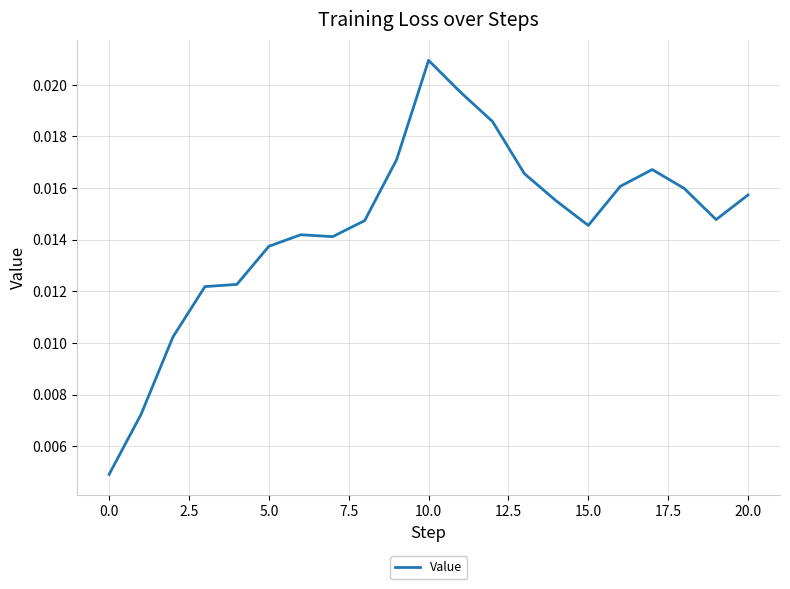

How many lines are shown in the chart?

1